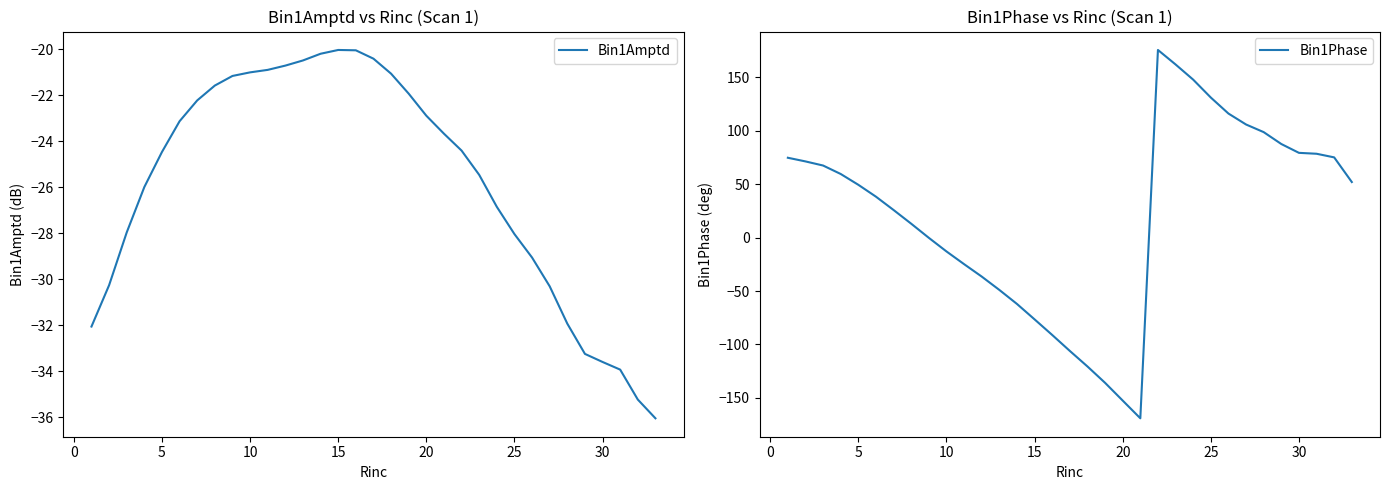

Is it true that Bin1Amptd equals -33.6 at 30?

True